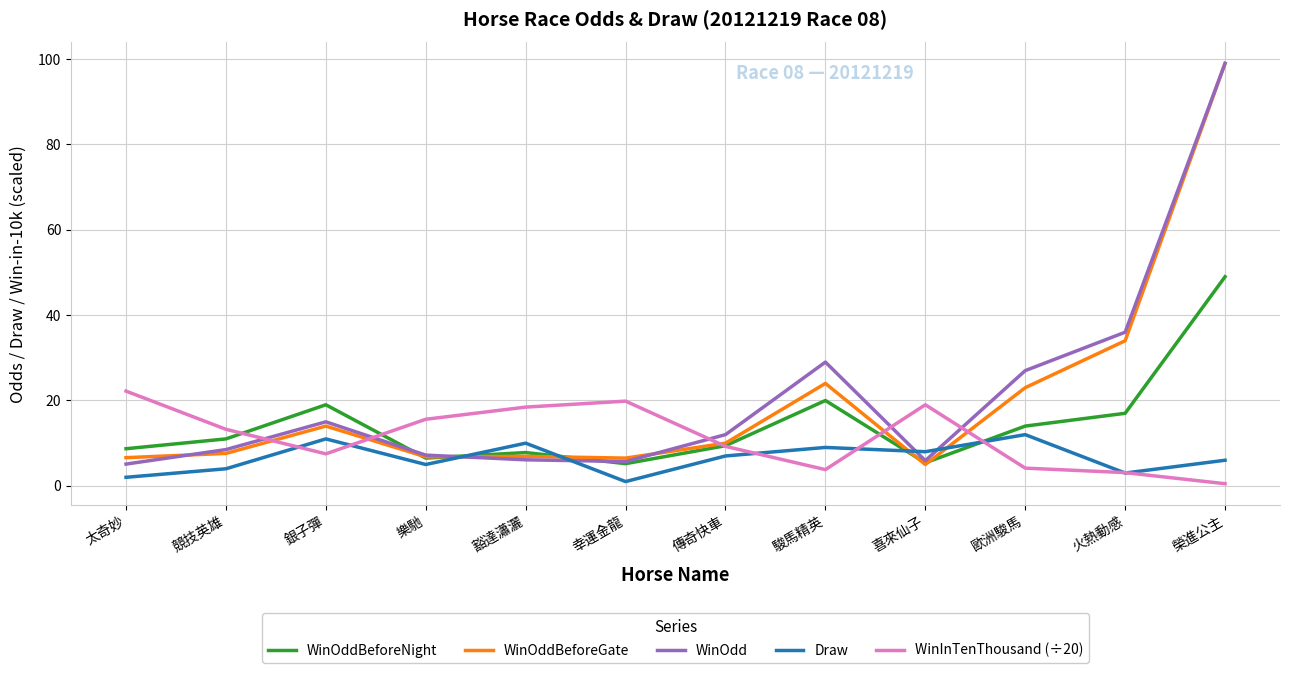

What are all the series names shown in the legend?

WinOddBeforeNight, WinOddBeforeGate, WinOdd, Draw, WinInTenThousand (÷20)